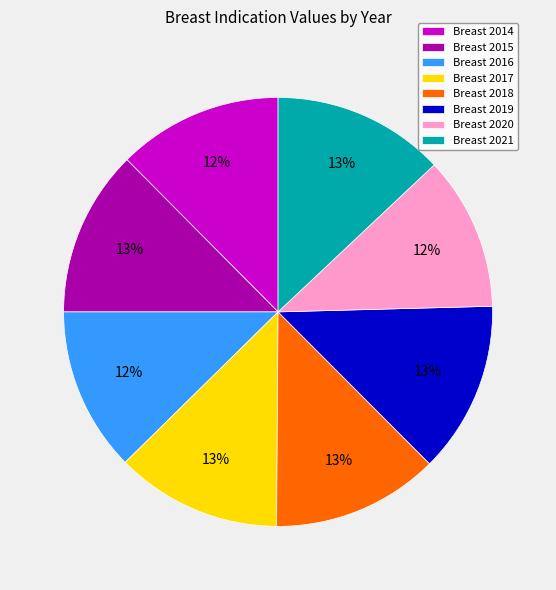

To the nearest percent, what is the average slice percentage?

12%